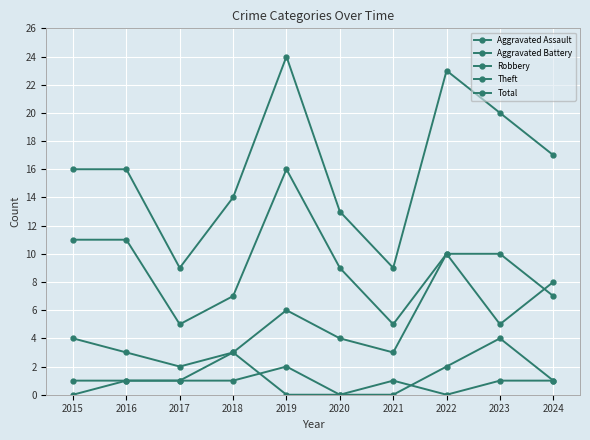

How many data points in Theft are less than 9?

5